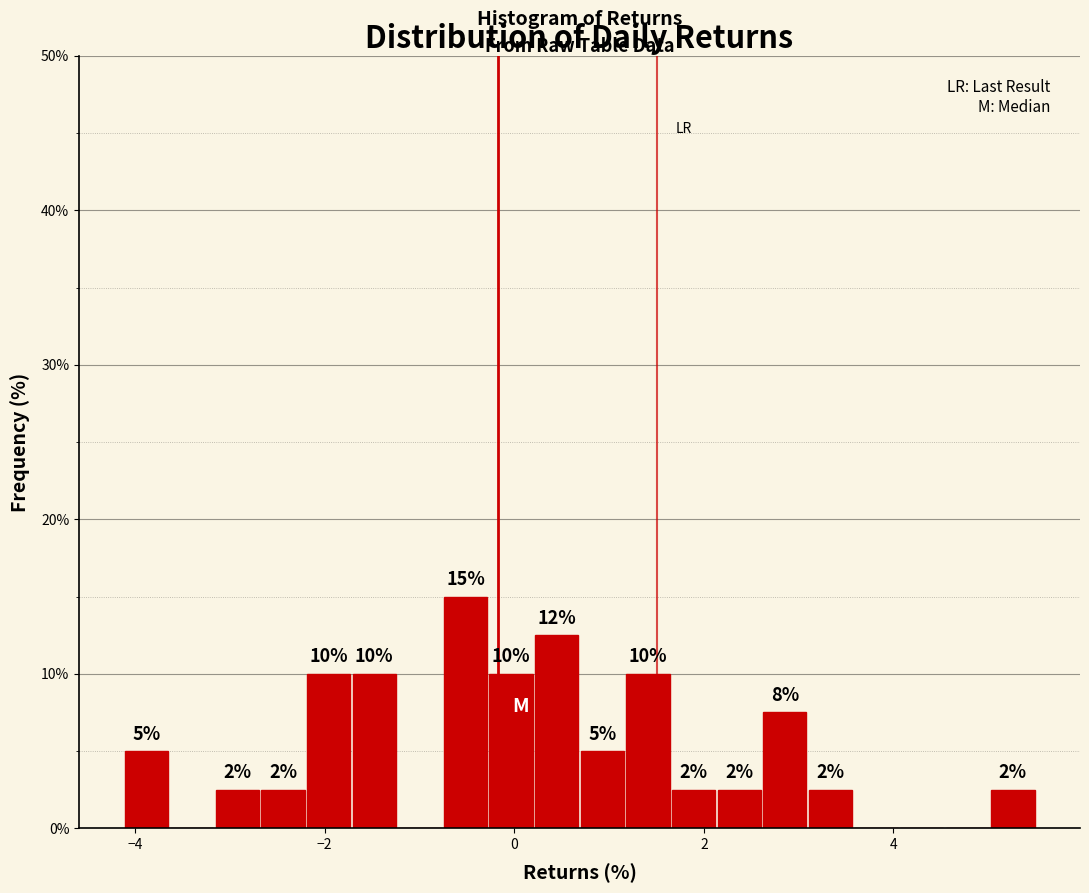

Read against the x-axis, roughly where is the centre of the tallest bar?

-0.6